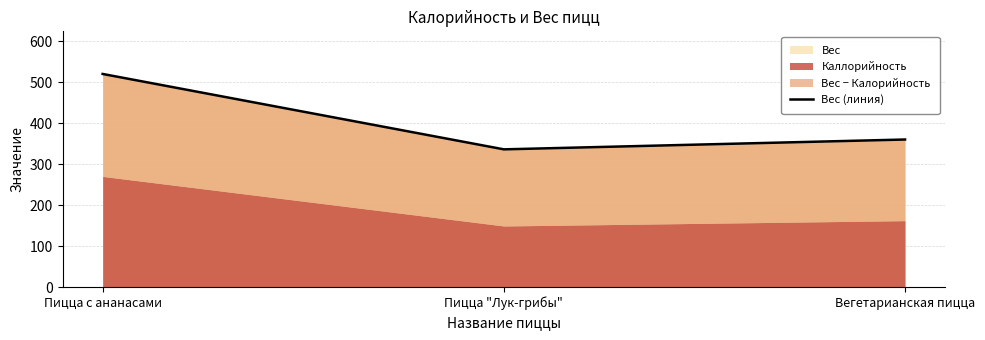

What is the value of the 3rd point from the left?

360